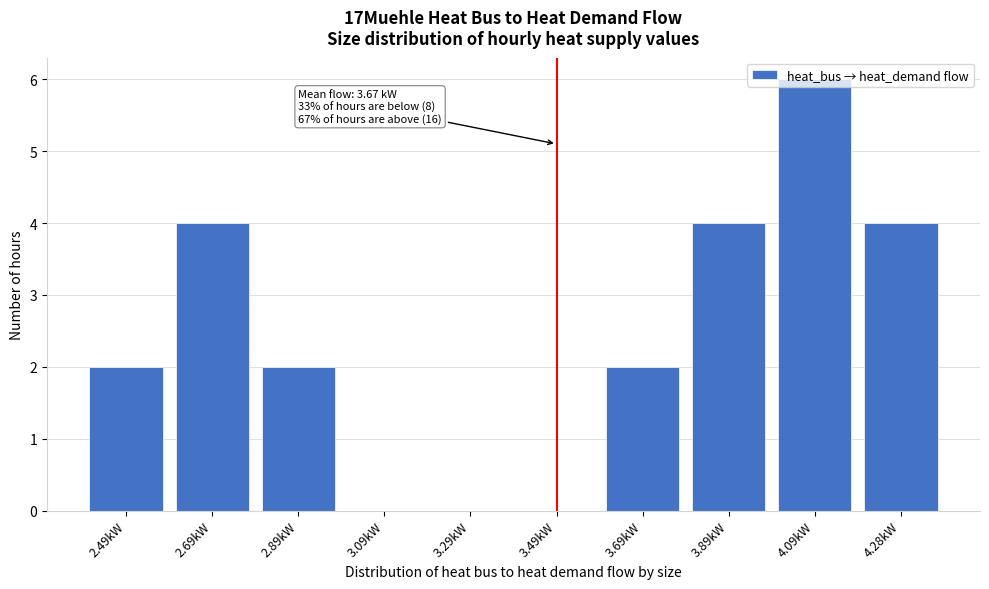

Which label corresponds to the largest value in the chart?

4.09kW